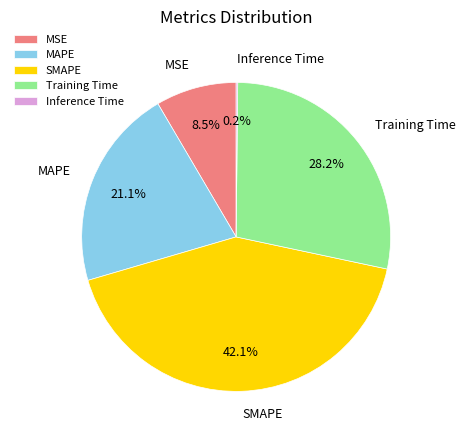

Is there a majority slice in this chart?

No